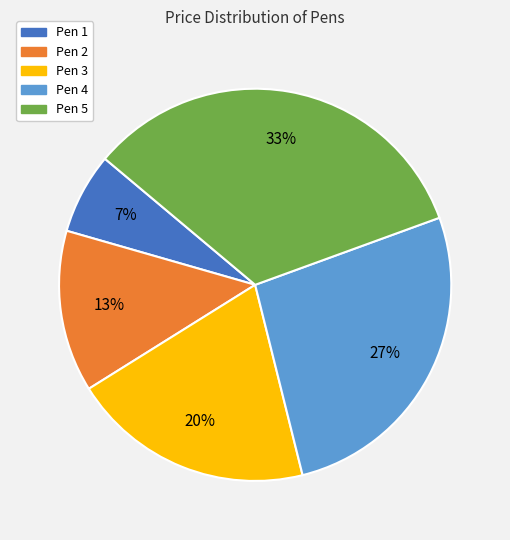

Which slice is the largest?

Pen 5